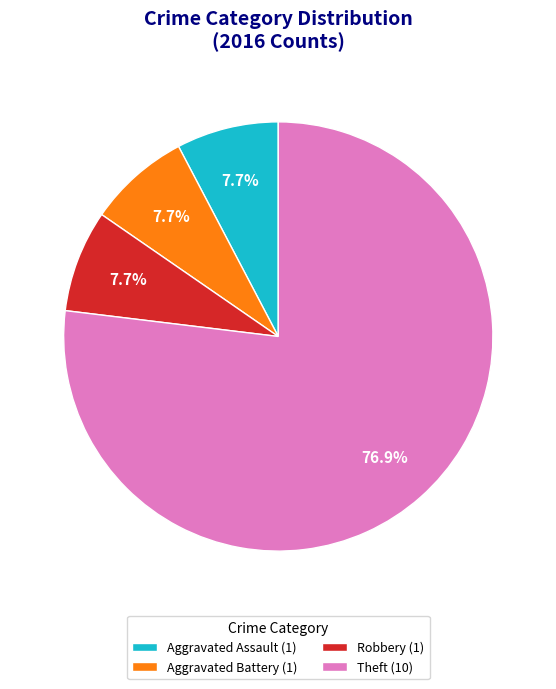

What is the ratio of the value at Robbery (1) to the value at Aggravated Battery (1)?

1.0